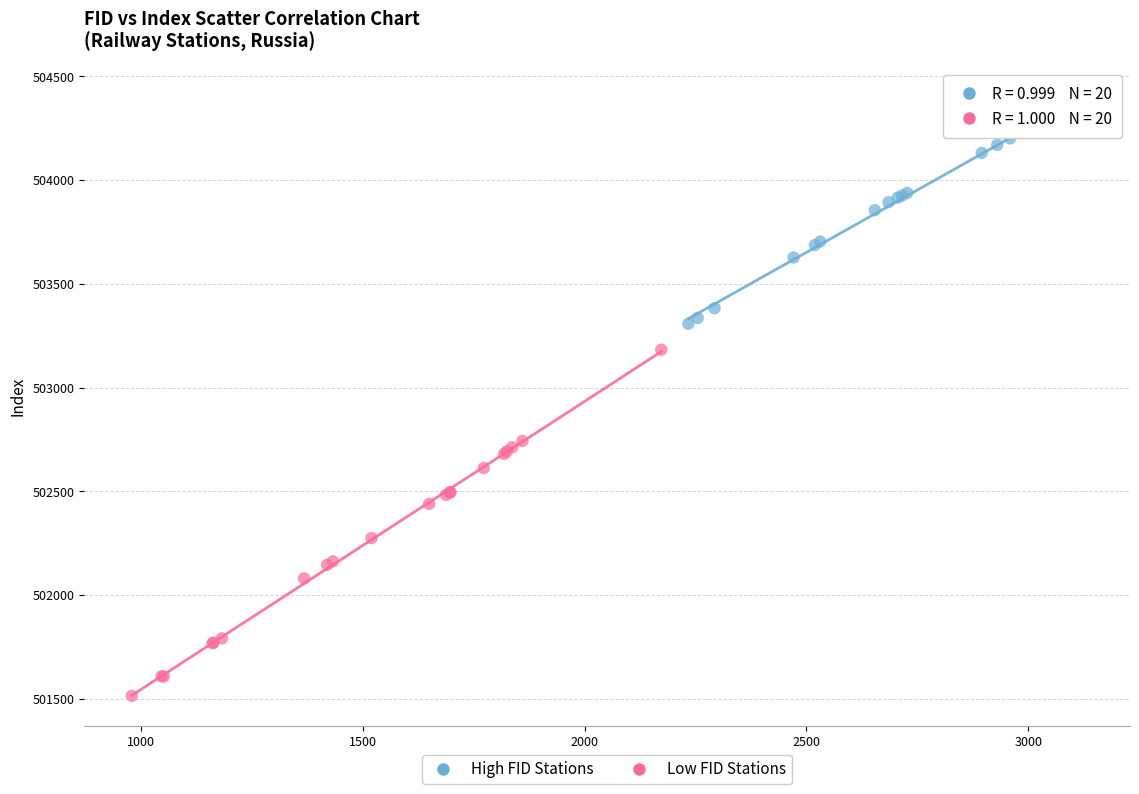

What are all the series names shown in the legend?

High FID Stations, Low FID Stations